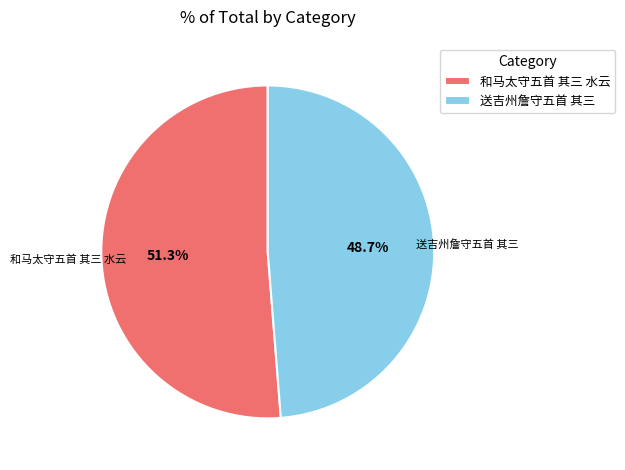

Combined, do 送吉州詹守五首 其三 and 和马太守五首 其三 水云 account for over 50%?

Yes